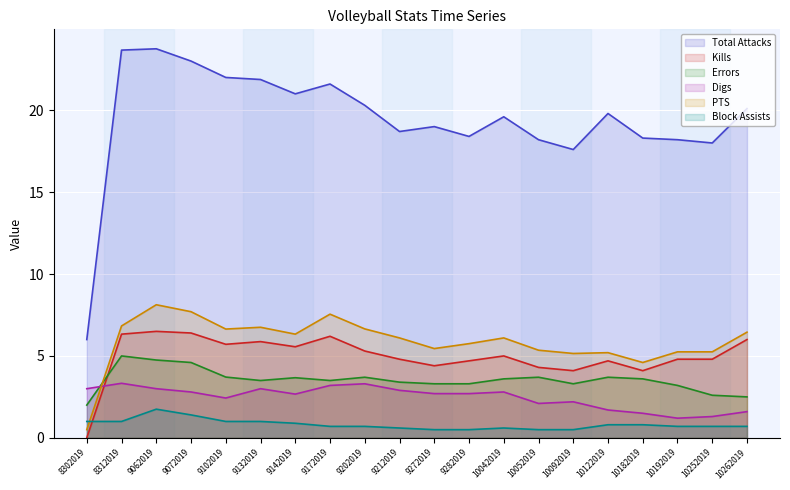

What is the maximum value shown in the chart?

23.8